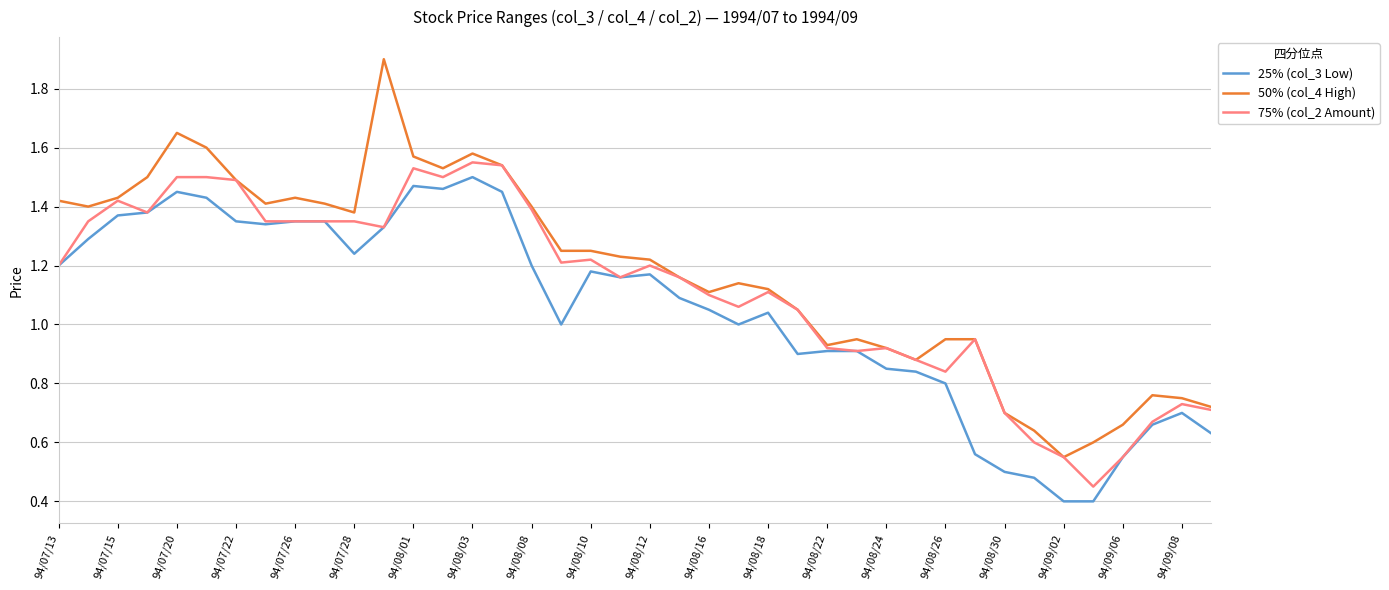

List the series in order of their peak value, lowest first.

25% (col_3 Low), 75% (col_2 Amount), 50% (col_4 High)